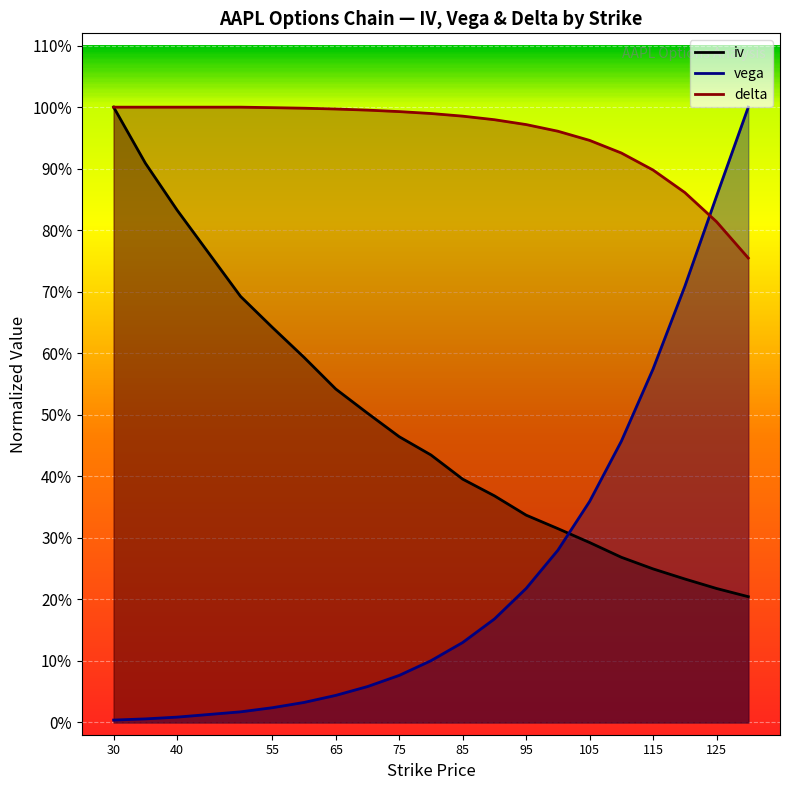

Which category has the lowest value in the vega series?

30